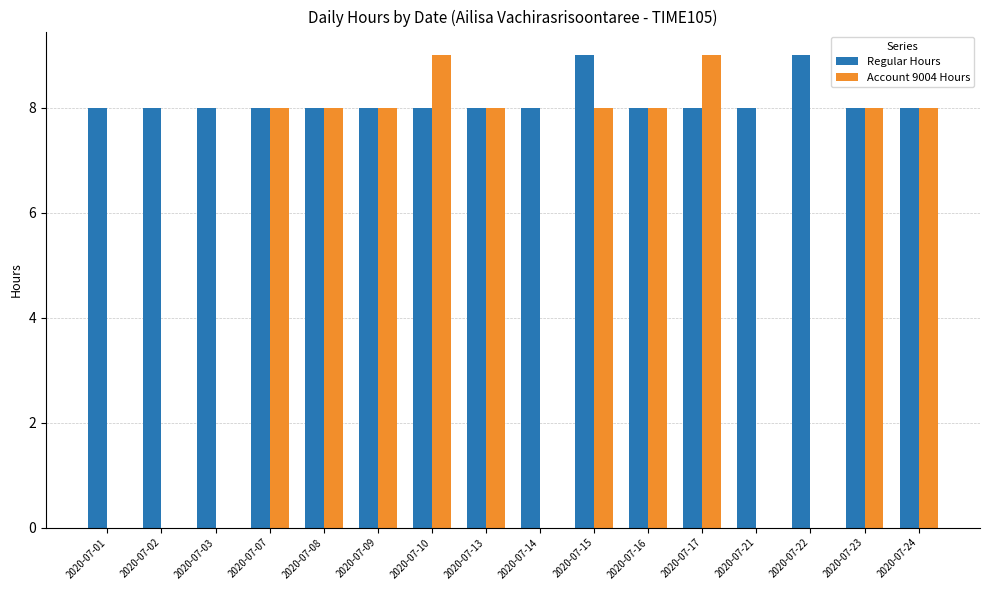

Are the bars horizontal?

No